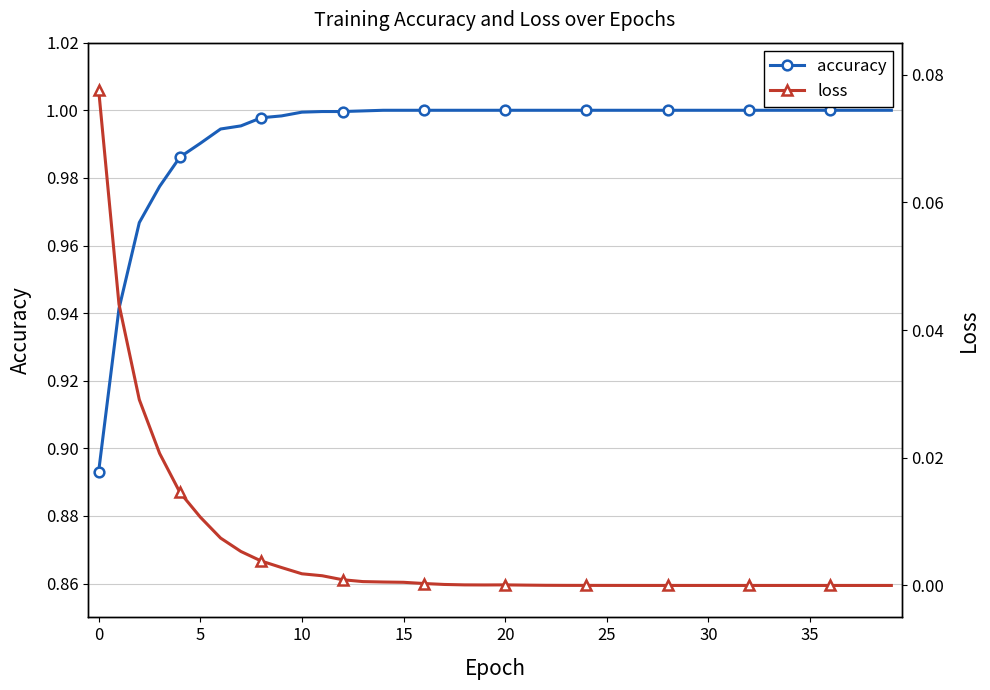

At how many categories does at least one series exceed 0?

40